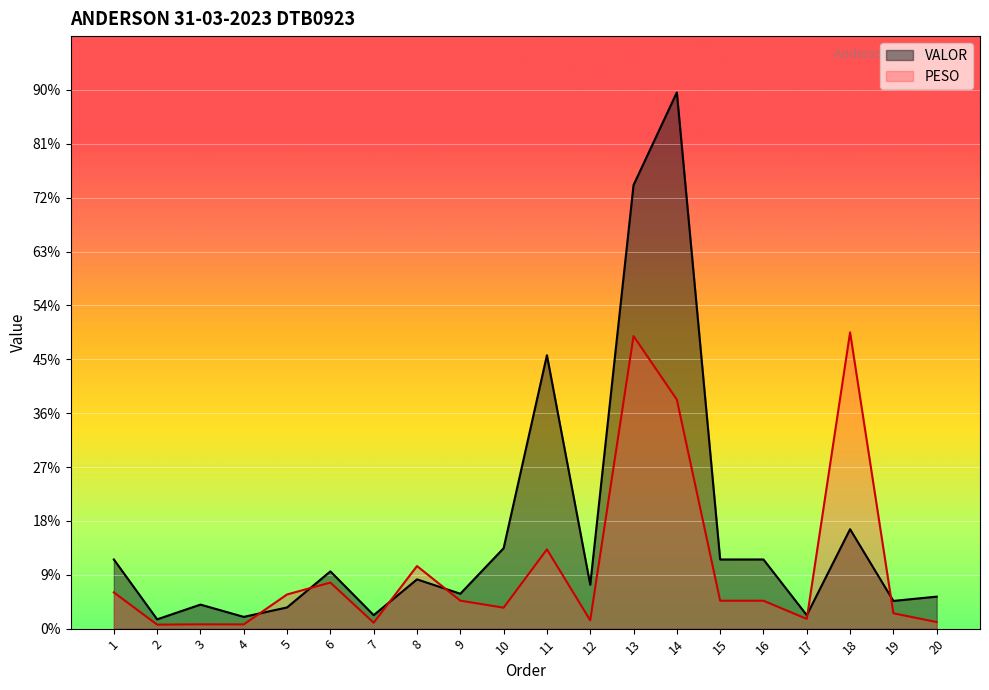

What is the difference between the VALOR values at 1 and 19?

1539.4